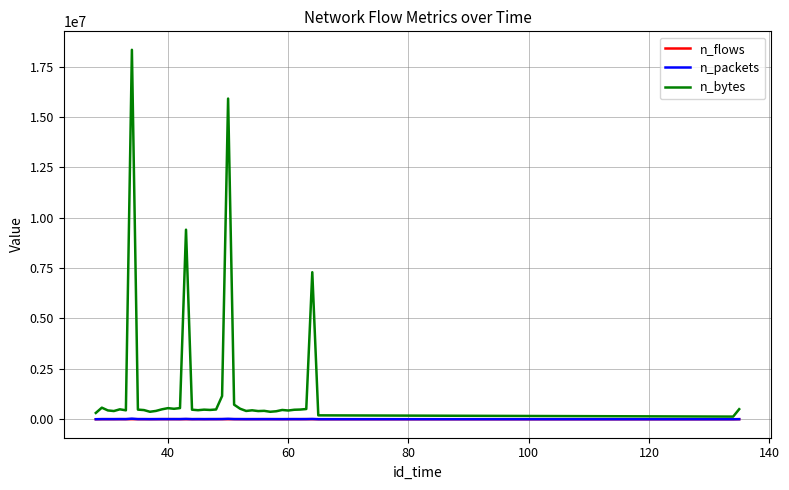

What is the difference between the maximum and minimum values in the n_packets series?

27873